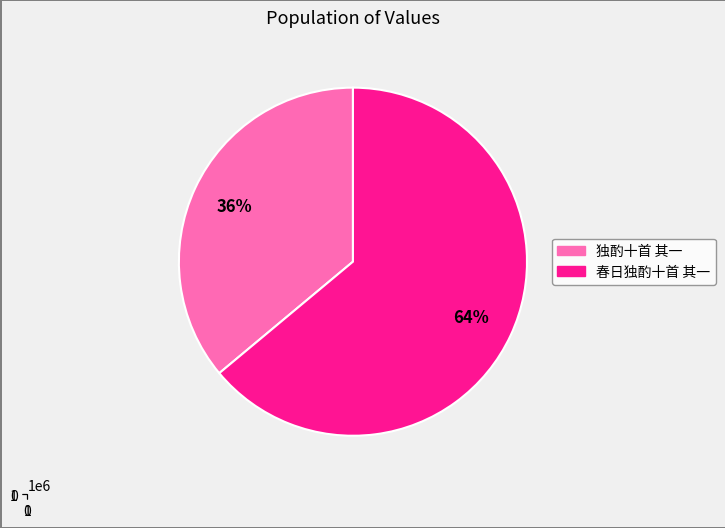

Which category has the biggest portion of the pie?

春日独酌十首 其一